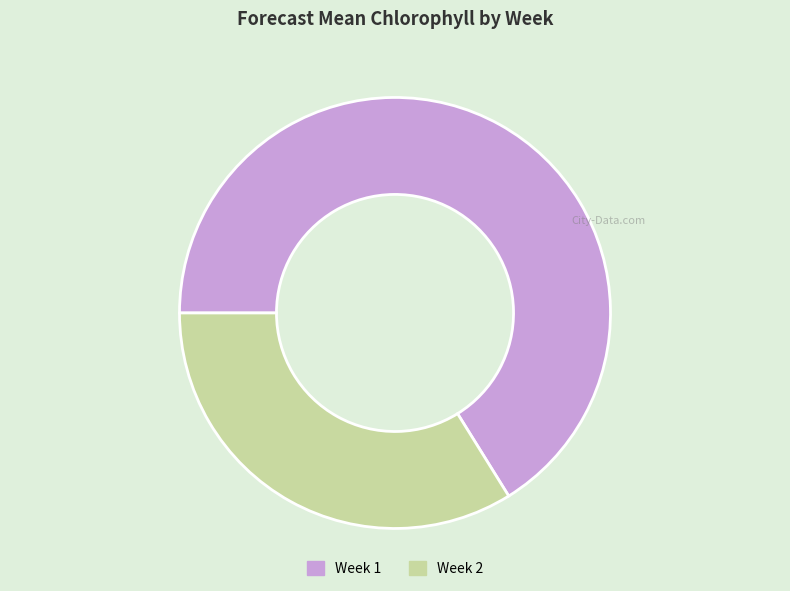

What is the ratio of the value at Week 1 to the value at Week 2?

2.0